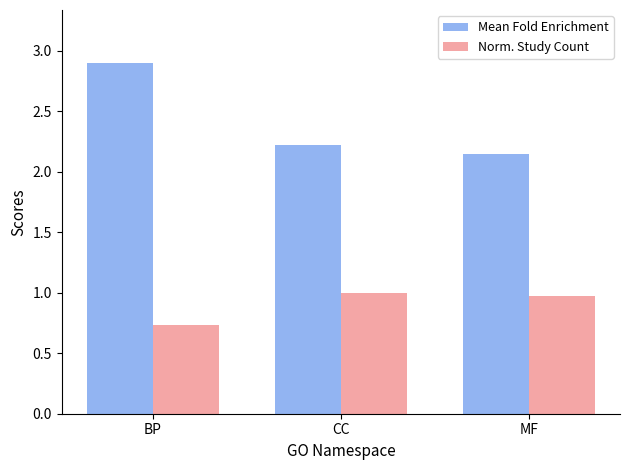

What is the value of the Norm. Study Count bar at the 3rd from the left?

1.0